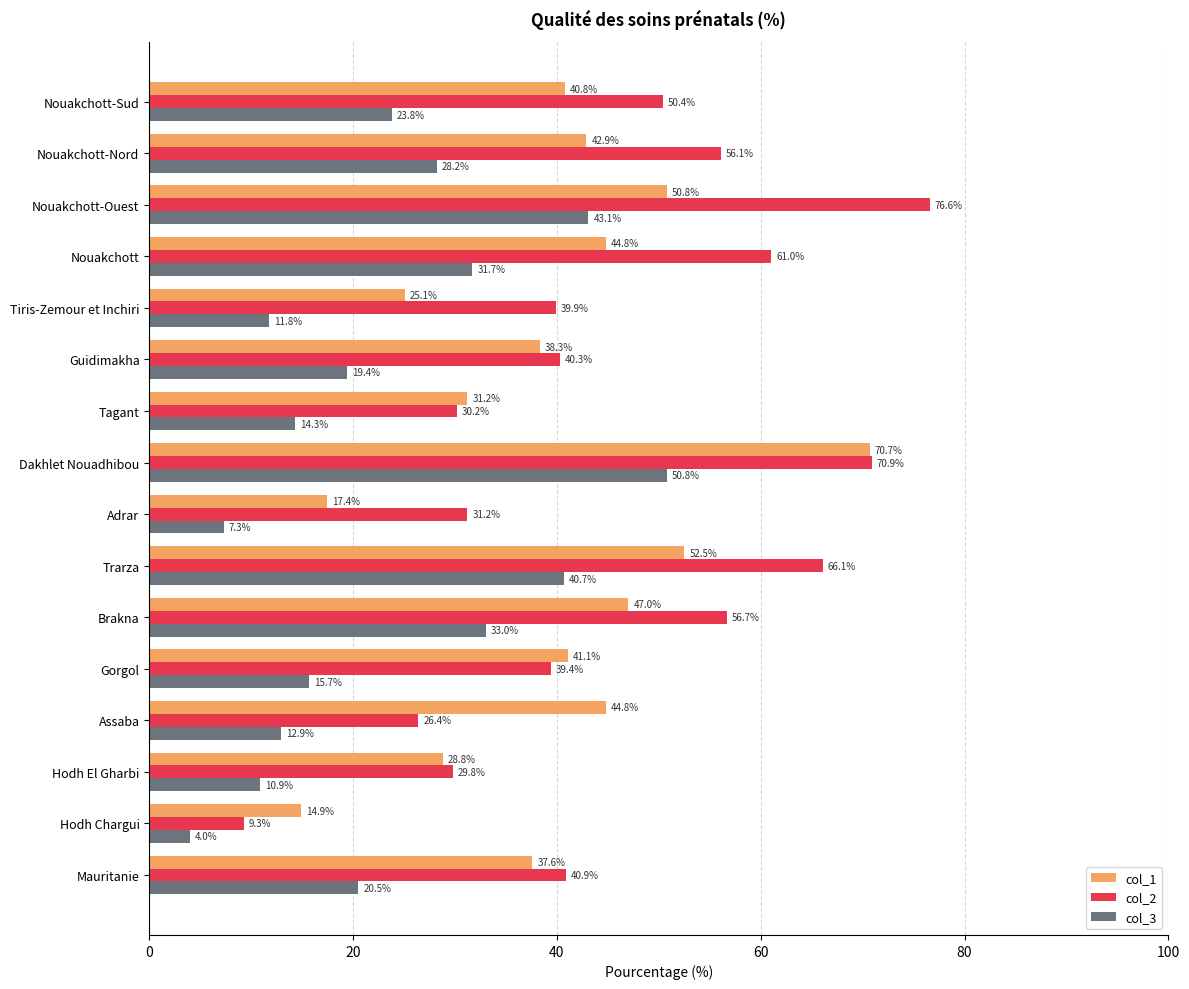

Which series has the largest range (max minus min)?

col_2